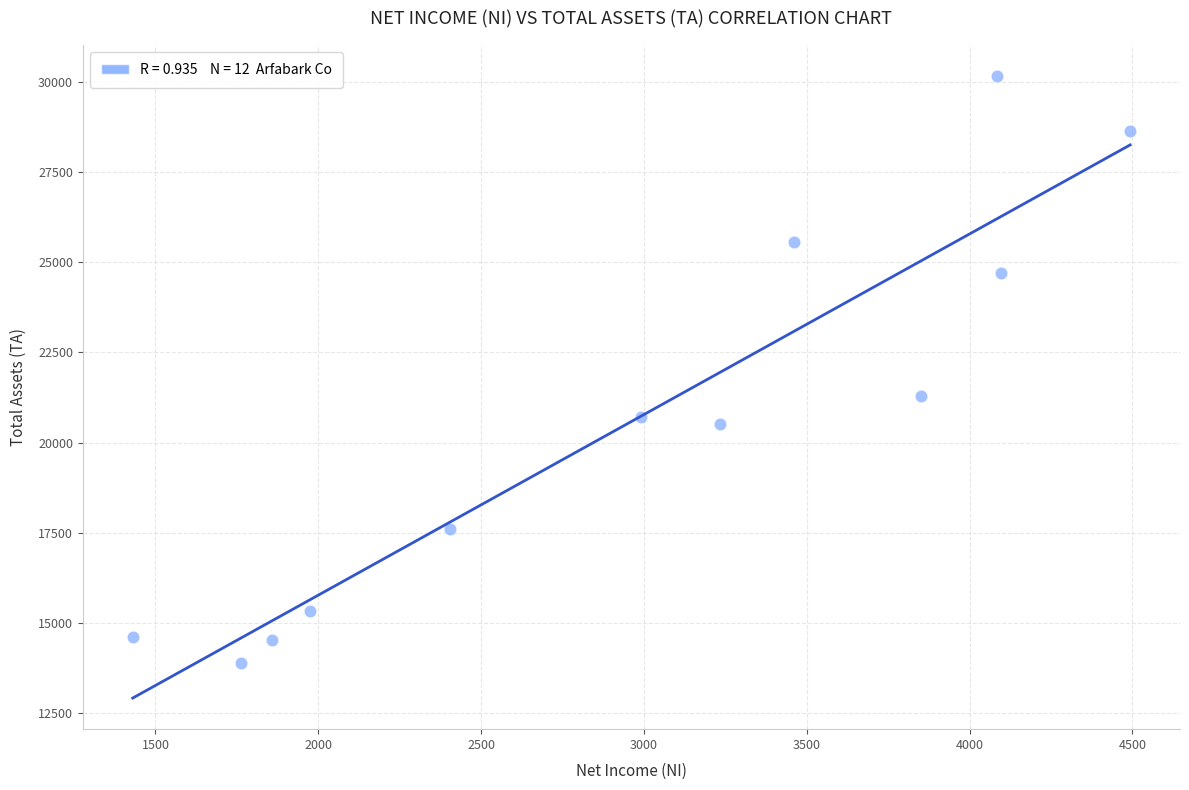

What is the average Y value?

20625.0